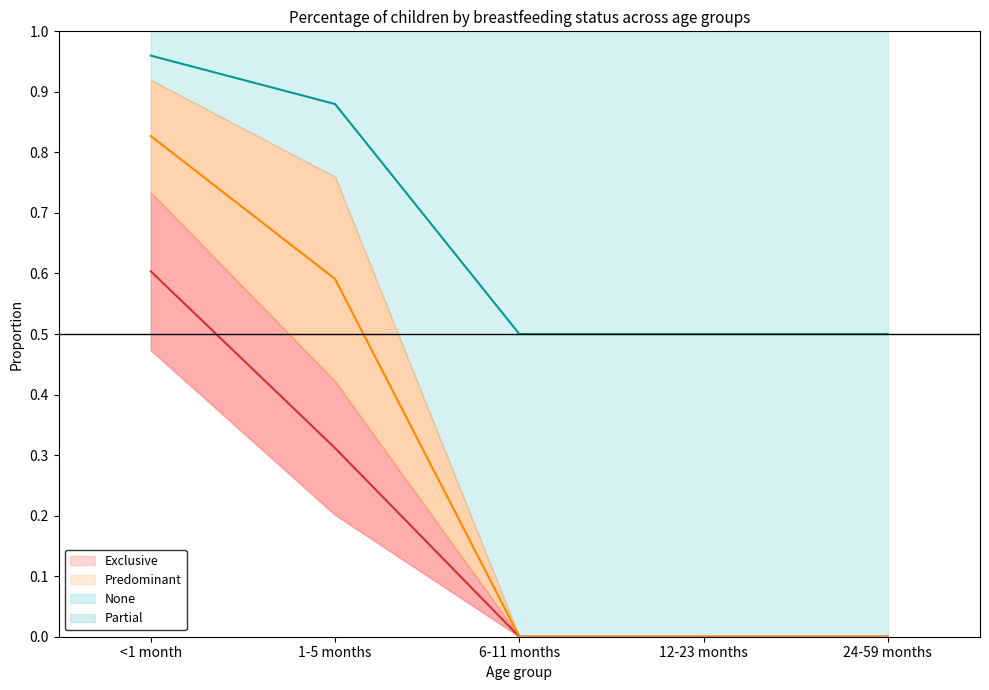

At which label does Predominant reach its peak?

<1 month